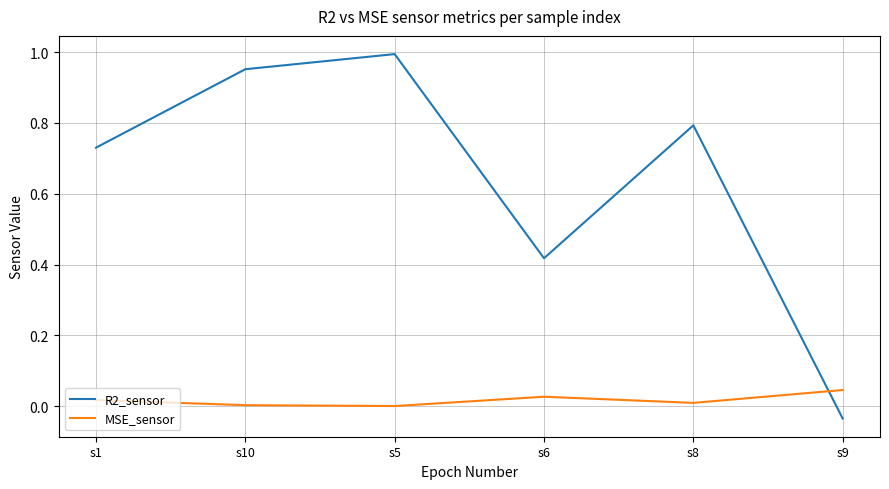

What are all the series names shown in the legend?

R2_sensor, MSE_sensor